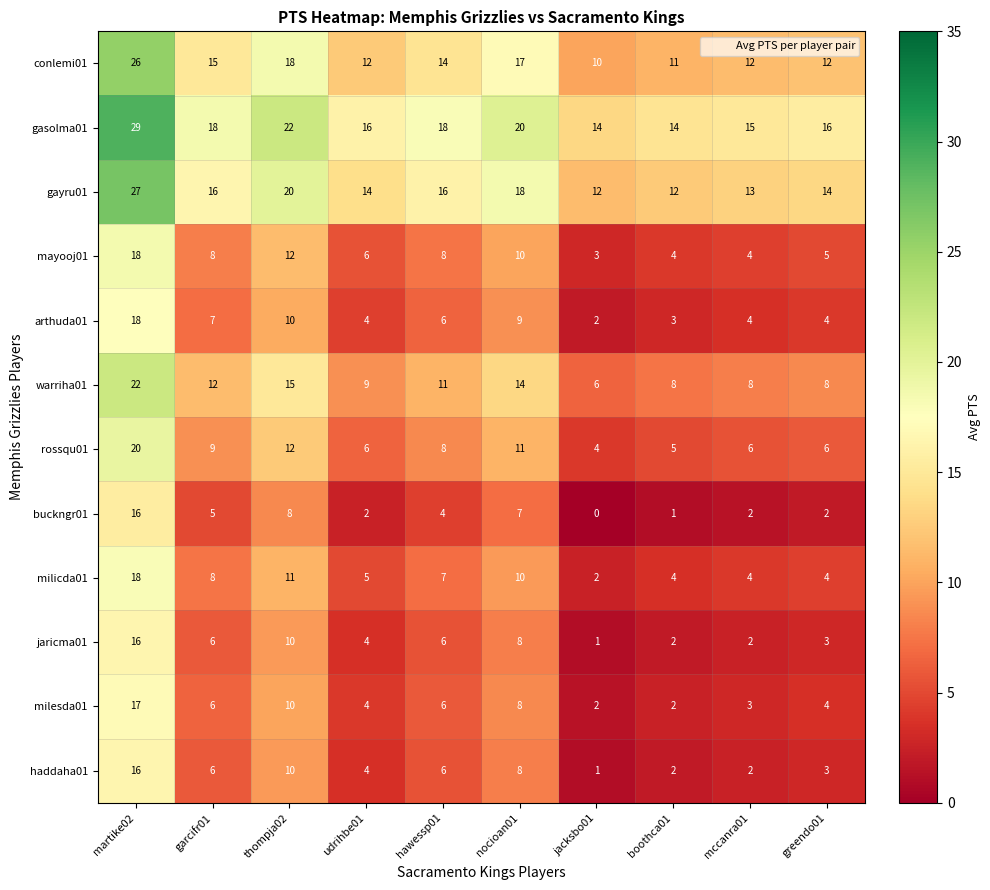

What is the difference between the maximum and minimum values in the rossqu01 series?

16